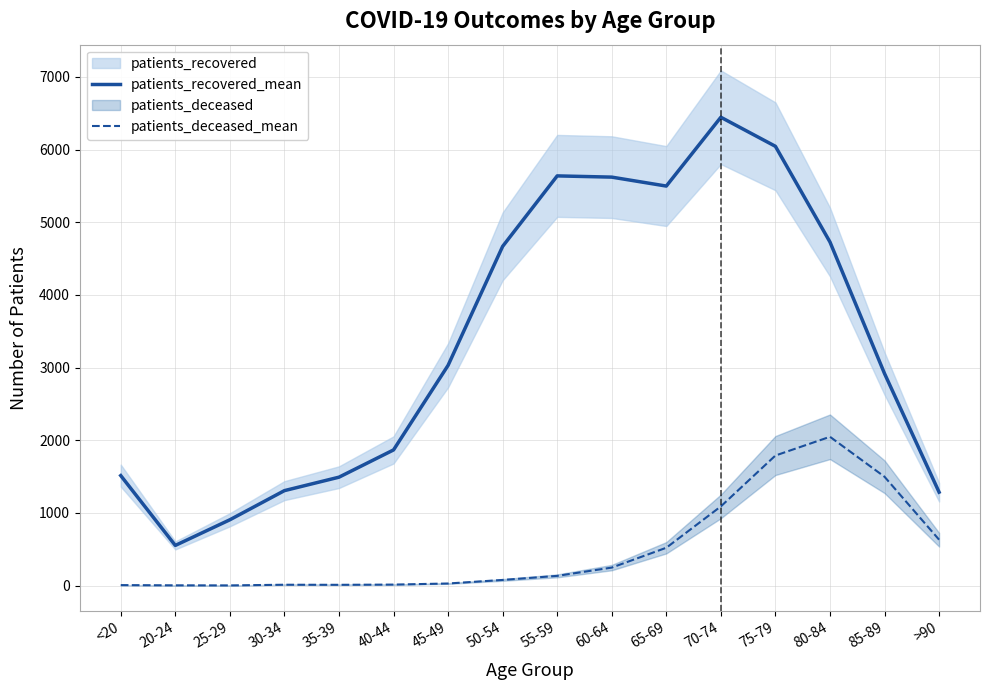

Reading left to right, extract all data points from this chart.

patients_recovered_mean: 1513	552	905	1306	1491	1866	3030	4667	5637	5620	5497	6444	6044	4727	2917	1285
patients_deceased_mean: 6	3	2	11	10	13	28	77	133	247	520	1089	1789	2047	1497	631